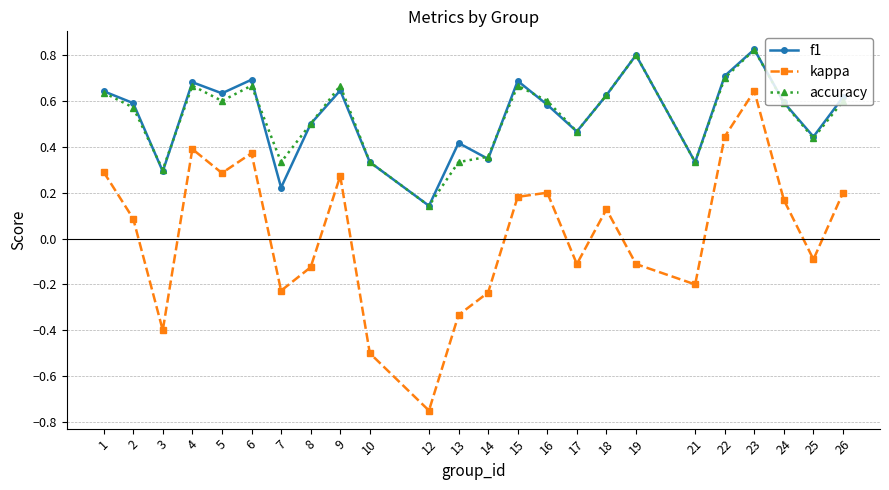

What is the sum of the kappa values at 4 and 23?

1.0